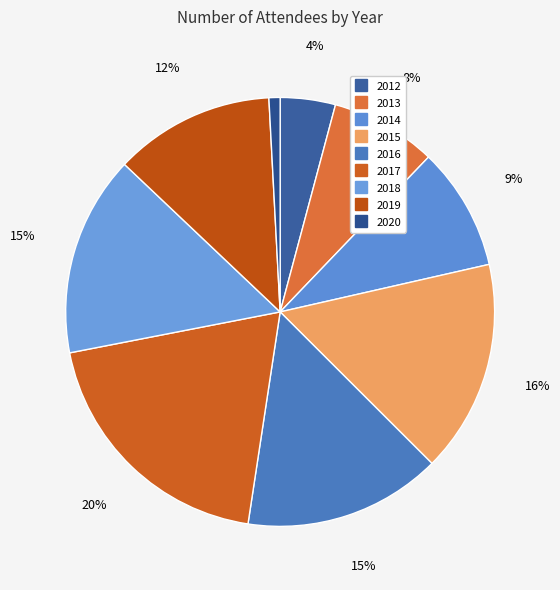

What percentage do 2020 and 2018 together represent?

16.0%